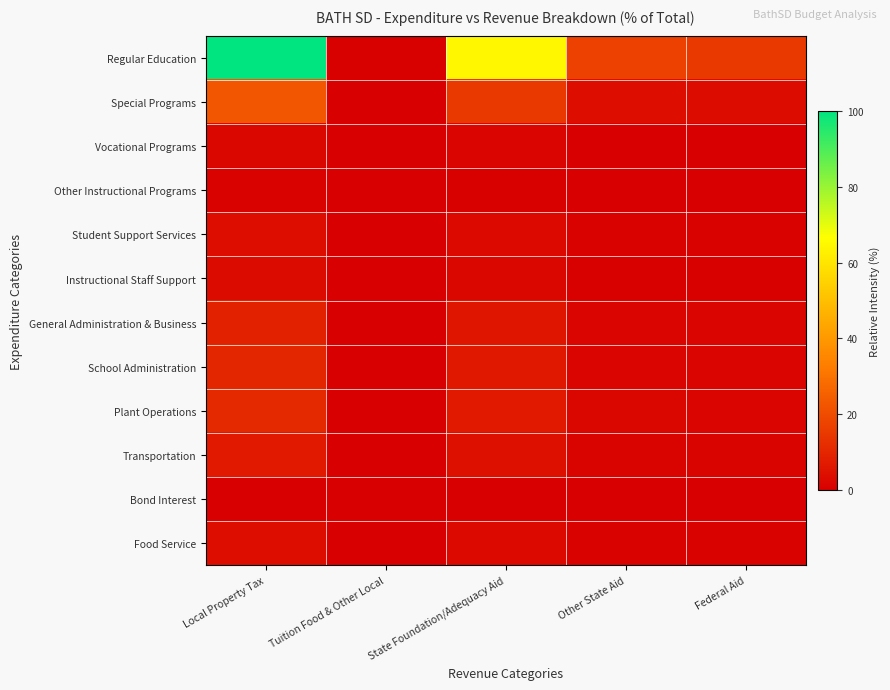

Which label corresponds to the largest value in the chart?

Local Property Tax